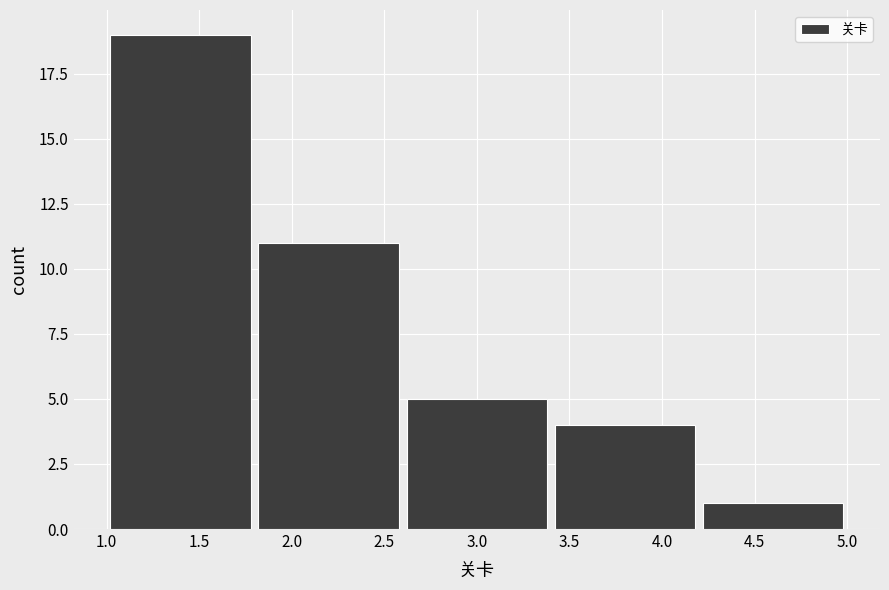

How tall is the bar that spans 4.2 to 5.0 on the x-axis? The values are not printed on the chart, so give them approximately, as read against the axis.

1